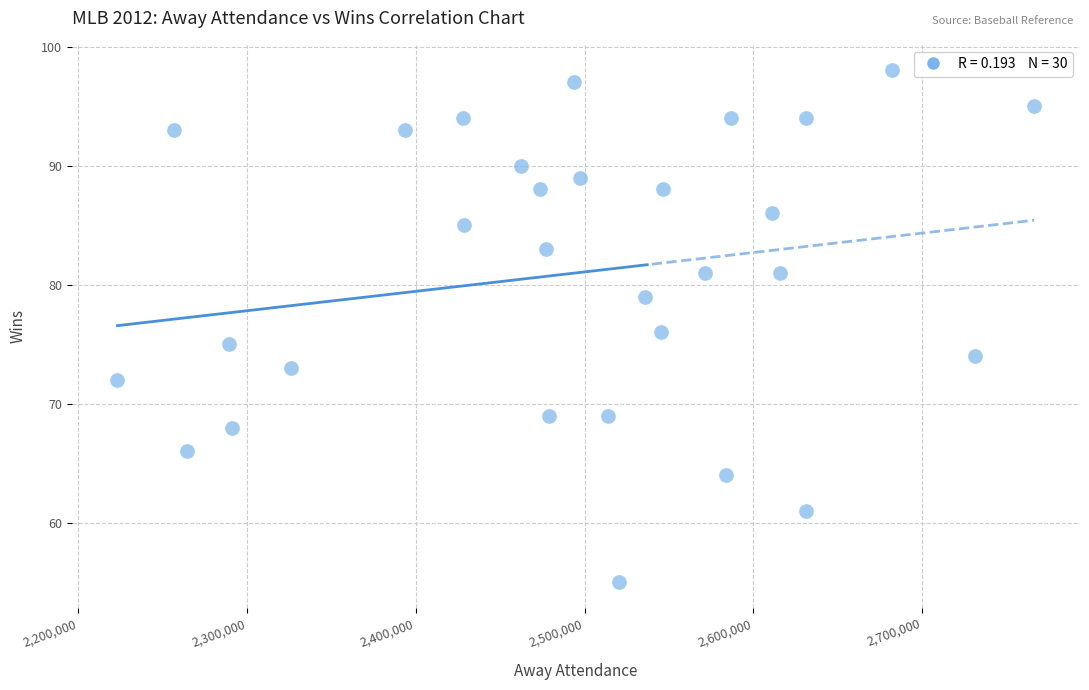

What is the range of X values (max minus min)?

543267